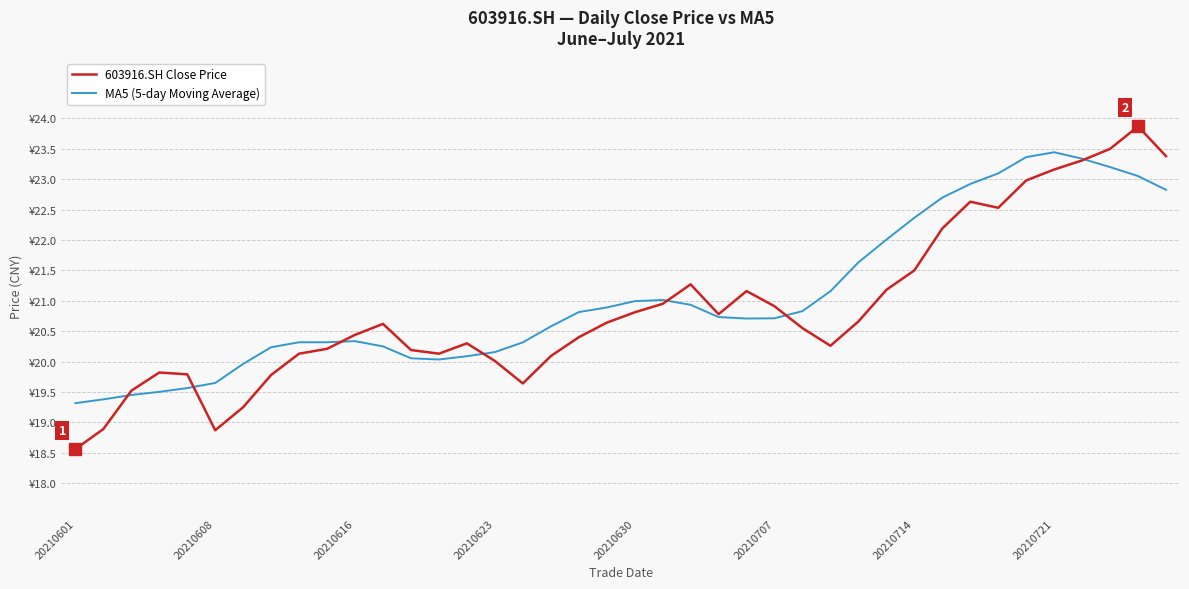

What is the sum of all 603916.SH Close Price values?

834.9